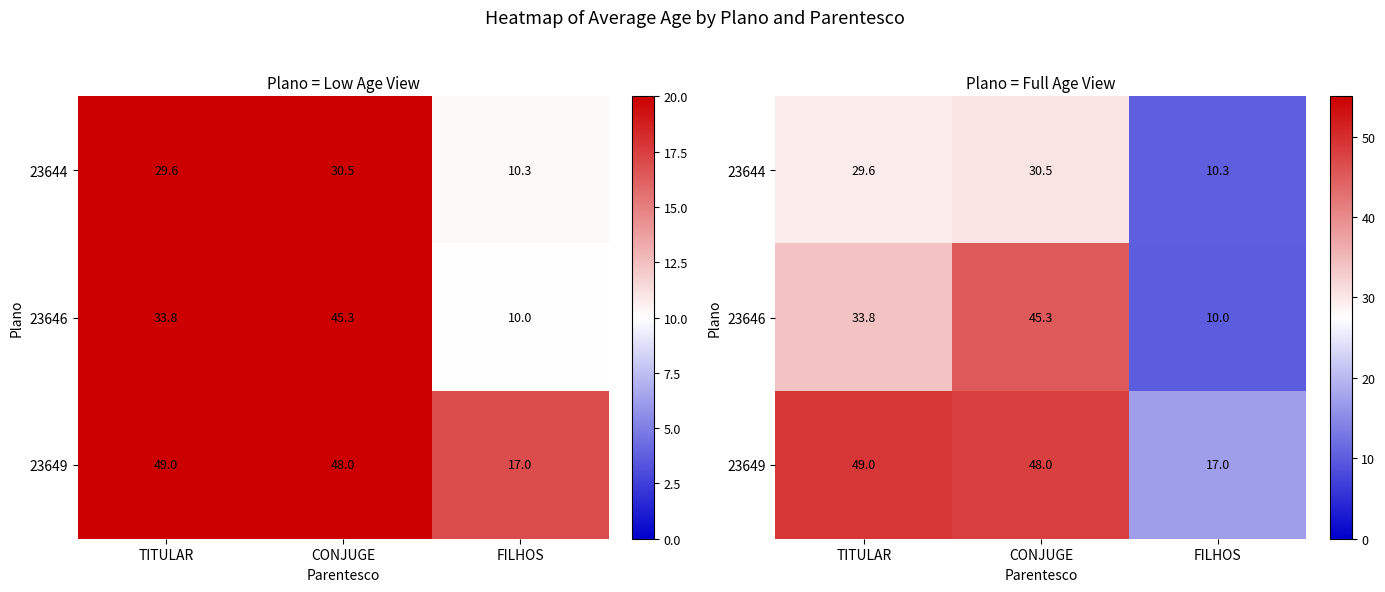

Rank the series by their average value, from highest to lowest.

23649, 23646, 23644